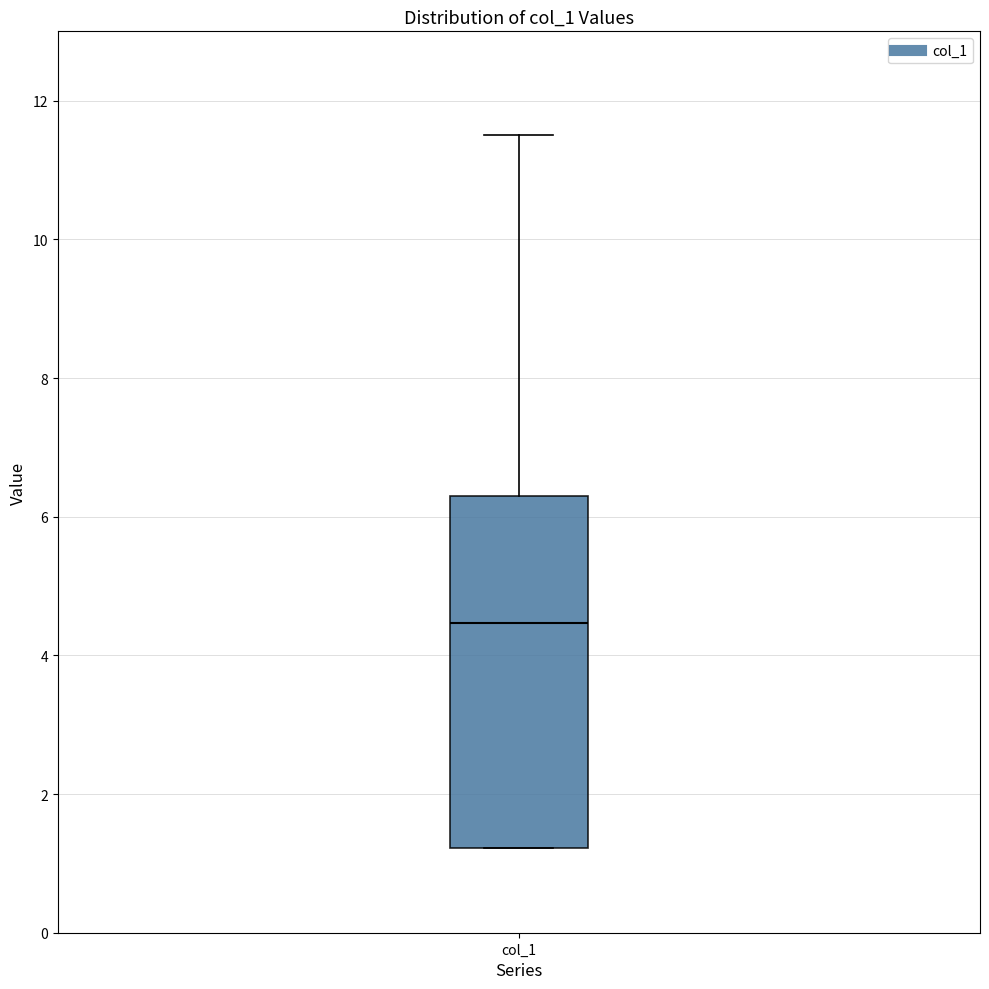

Where is the upper edge of the box for col_1 on the y-axis? The values are not printed on the chart, so give them approximately, as read against the axis.

6.2